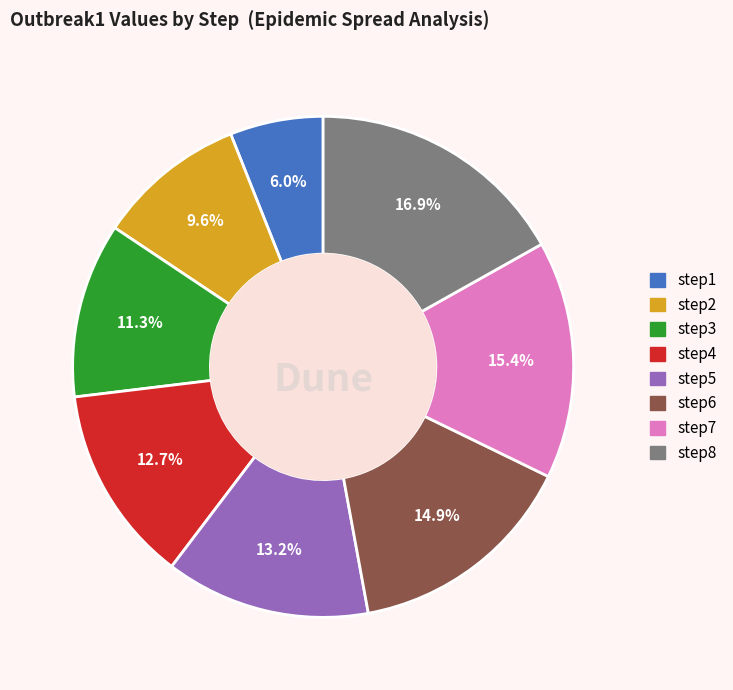

Which slice is the smallest?

step1